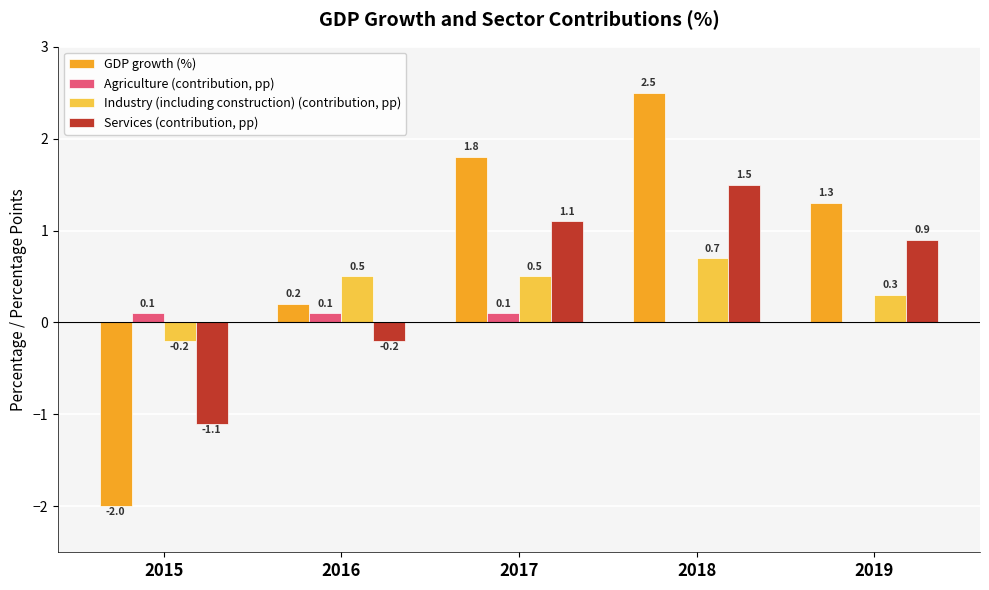

What is the sum of all Industry (including construction) (contribution, pp) values?

1.8